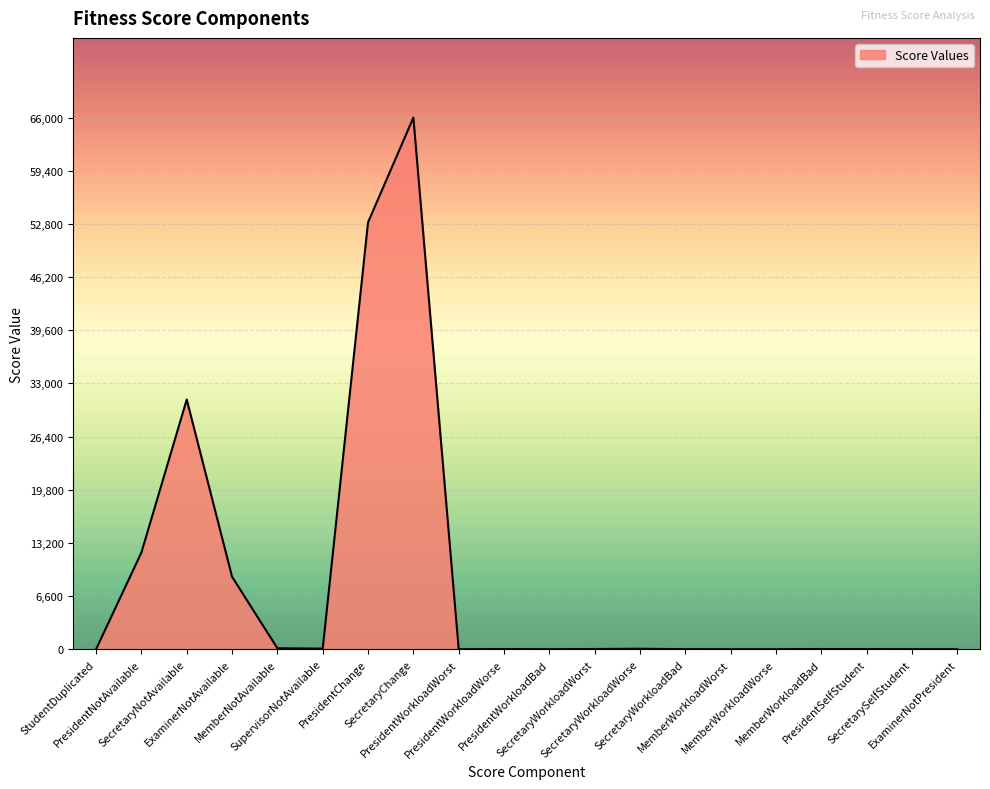

What is the greatest value displayed?

66000